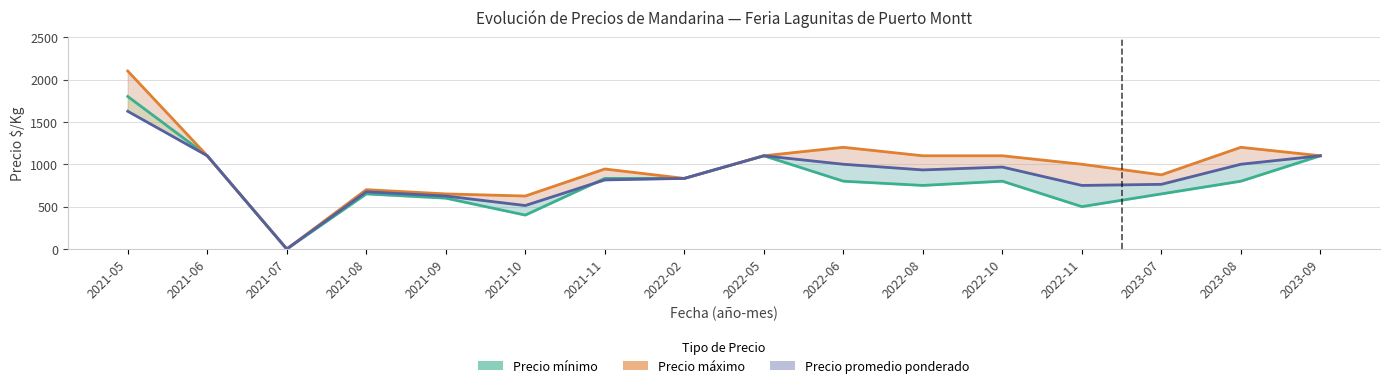

List the series in order of their peak value, highest first.

Precio máximo, Precio mínimo, Precio promedio ponderado